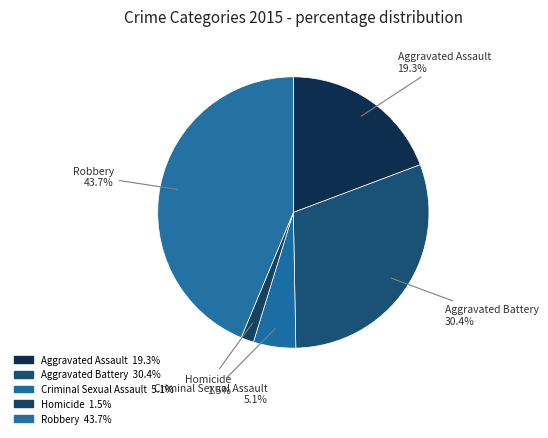

Is Criminal Sexual Assault the majority of the pie?

No